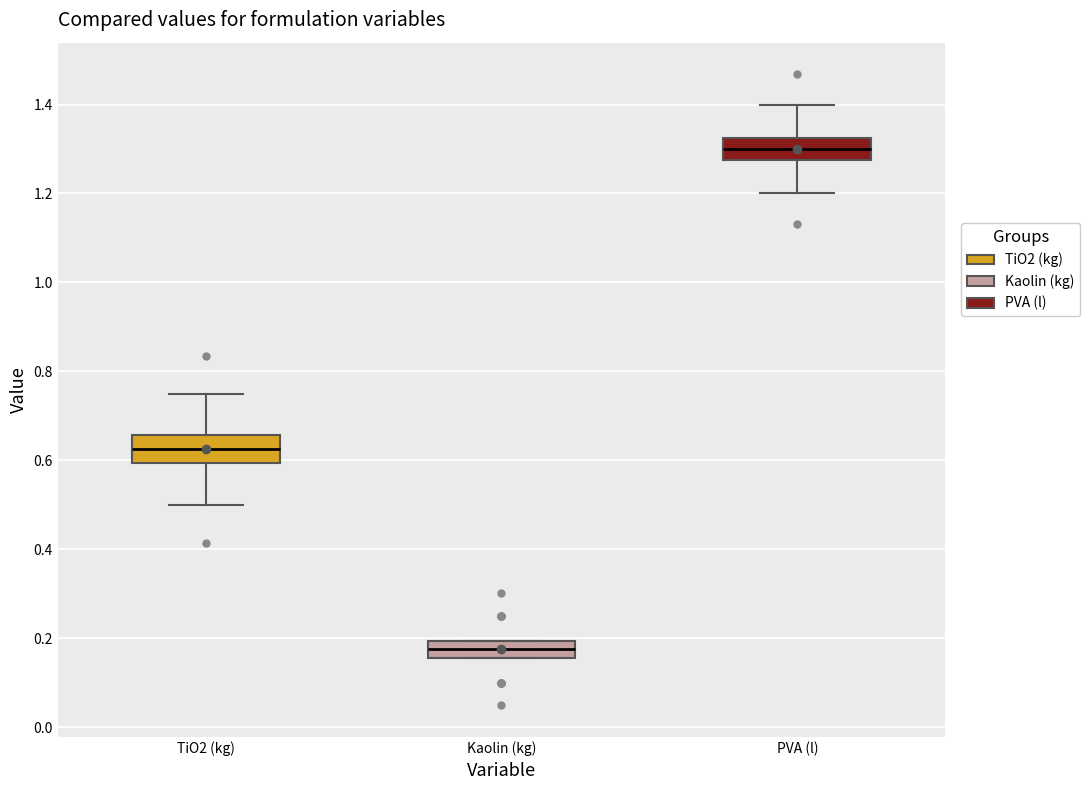

Reading left to right, read every box against the y-axis: the position of its median line, the range the box covers, and the ends of its whiskers. The values are not printed on the chart, so give them approximately, as read against the axis.

TiO2 (kg): median 0.62, box 0.60 to 0.66, whiskers 0.50 to 0.76
Kaolin (kg): median 0.18, box 0.16 to 0.20, whiskers 0.16 to 0.20
PVA (l): median 1.30, box 1.28 to 1.32, whiskers 1.20 to 1.40